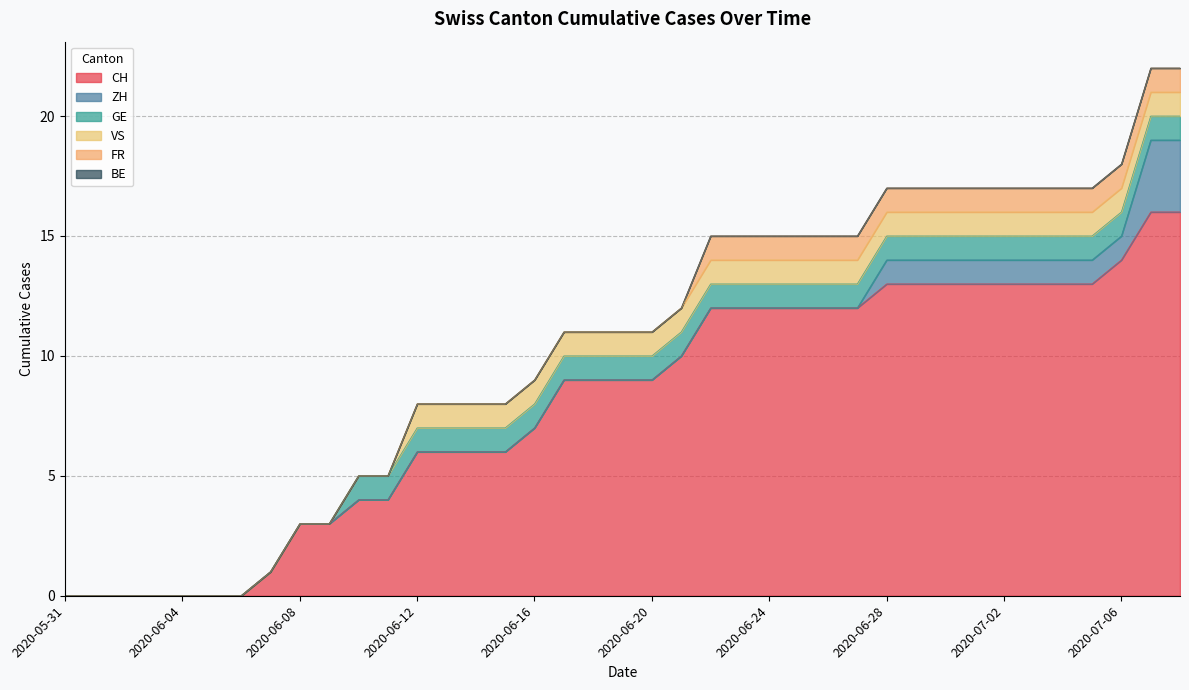

Reading left to right, extract all data points from this chart.

CH: 2020-05-31=0	2020-06-01=0	2020-06-02=0	2020-06-03=0	2020-06-04=0	2020-06-05=0	2020-06-06=0	2020-06-07=1	2020-06-08=3	2020-06-09=3	2020-06-10=4	2020-06-11=4	2020-06-12=6	2020-06-13=6	2020-06-14=6	2020-06-15=6	2020-06-16=7	2020-06-17=9	2020-06-18=9	2020-06-19=9	2020-06-20=9	2020-06-21=10	2020-06-22=12	2020-06-23=12	2020-06-24=12	2020-06-25=12	2020-06-26=12	2020-06-27=12	2020-06-28=13	2020-06-29=13	2020-06-30=13	2020-07-01=13	2020-07-02=13	2020-07-03=13	2020-07-04=13	2020-07-05=13	2020-07-06=14	2020-07-07=16	2020-07-08=16
ZH: 2020-05-31=0	2020-06-01=0	2020-06-02=0	2020-06-03=0	2020-06-04=0	2020-06-05=0	2020-06-06=0	2020-06-07=0	2020-06-08=0	2020-06-09=0	2020-06-10=0	2020-06-11=0	2020-06-12=0	2020-06-13=0	2020-06-14=0	2020-06-15=0	2020-06-16=0	2020-06-17=0	2020-06-18=0	2020-06-19=0	2020-06-20=0	2020-06-21=0	2020-06-22=0	2020-06-23=0	2020-06-24=0	2020-06-25=0	2020-06-26=0	2020-06-27=0	2020-06-28=1	2020-06-29=1	2020-06-30=1	2020-07-01=1	2020-07-02=1	2020-07-03=1	2020-07-04=1	2020-07-05=1	2020-07-06=1	2020-07-07=3	2020-07-08=3
GE: 2020-05-31=0	2020-06-01=0	2020-06-02=0	2020-06-03=0	2020-06-04=0	2020-06-05=0	2020-06-06=0	2020-06-07=0	2020-06-08=0	2020-06-09=0	2020-06-10=1	2020-06-11=1	2020-06-12=1	2020-06-13=1	2020-06-14=1	2020-06-15=1	2020-06-16=1	2020-06-17=1	2020-06-18=1	2020-06-19=1	2020-06-20=1	2020-06-21=1	2020-06-22=1	2020-06-23=1	2020-06-24=1	2020-06-25=1	2020-06-26=1	2020-06-27=1	2020-06-28=1	2020-06-29=1	2020-06-30=1	2020-07-01=1	2020-07-02=1	2020-07-03=1	2020-07-04=1	2020-07-05=1	2020-07-06=1	2020-07-07=1	2020-07-08=1
VS: 2020-05-31=0	2020-06-01=0	2020-06-02=0	2020-06-03=0	2020-06-04=0	2020-06-05=0	2020-06-06=0	2020-06-07=0	2020-06-08=0	2020-06-09=0	2020-06-10=0	2020-06-11=0	2020-06-12=1	2020-06-13=1	2020-06-14=1	2020-06-15=1	2020-06-16=1	2020-06-17=1	2020-06-18=1	2020-06-19=1	2020-06-20=1	2020-06-21=1	2020-06-22=1	2020-06-23=1	2020-06-24=1	2020-06-25=1	2020-06-26=1	2020-06-27=1	2020-06-28=1	2020-06-29=1	2020-06-30=1	2020-07-01=1	2020-07-02=1	2020-07-03=1	2020-07-04=1	2020-07-05=1	2020-07-06=1	2020-07-07=1	2020-07-08=1
FR: 2020-05-31=0	2020-06-01=0	2020-06-02=0	2020-06-03=0	2020-06-04=0	2020-06-05=0	2020-06-06=0	2020-06-07=0	2020-06-08=0	2020-06-09=0	2020-06-10=0	2020-06-11=0	2020-06-12=0	2020-06-13=0	2020-06-14=0	2020-06-15=0	2020-06-16=0	2020-06-17=0	2020-06-18=0	2020-06-19=0	2020-06-20=0	2020-06-21=0	2020-06-22=1	2020-06-23=1	2020-06-24=1	2020-06-25=1	2020-06-26=1	2020-06-27=1	2020-06-28=1	2020-06-29=1	2020-06-30=1	2020-07-01=1	2020-07-02=1	2020-07-03=1	2020-07-04=1	2020-07-05=1	2020-07-06=1	2020-07-07=1	2020-07-08=1
BE: 2020-05-31=0	2020-06-01=0	2020-06-02=0	2020-06-03=0	2020-06-04=0	2020-06-05=0	2020-06-06=0	2020-06-07=0	2020-06-08=0	2020-06-09=0	2020-06-10=0	2020-06-11=0	2020-06-12=0	2020-06-13=0	2020-06-14=0	2020-06-15=0	2020-06-16=0	2020-06-17=0	2020-06-18=0	2020-06-19=0	2020-06-20=0	2020-06-21=0	2020-06-22=0	2020-06-23=0	2020-06-24=0	2020-06-25=0	2020-06-26=0	2020-06-27=0	2020-06-28=0	2020-06-29=0	2020-06-30=0	2020-07-01=0	2020-07-02=0	2020-07-03=0	2020-07-04=0	2020-07-05=0	2020-07-06=0	2020-07-07=0	2020-07-08=0